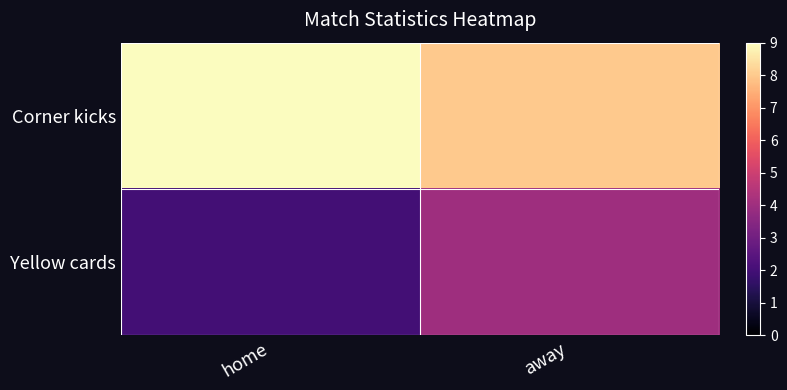

Reading right to left, extract all data points from this chart.

Corner kicks: away=8	home=9
Yellow cards: away=4	home=2